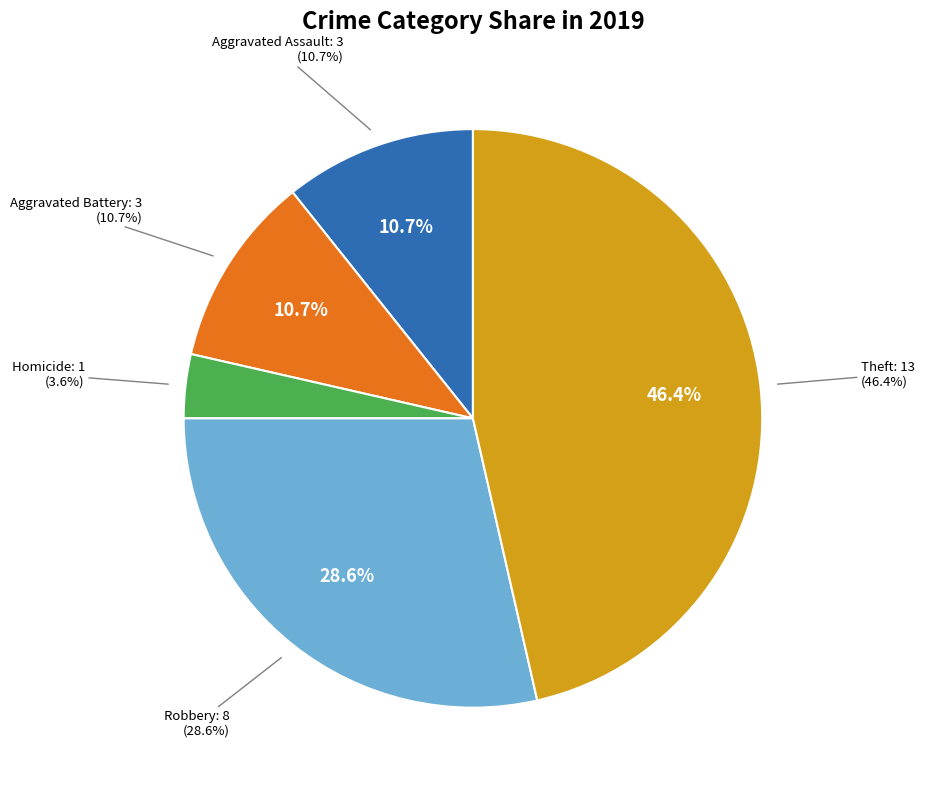

The Aggravated Battery slice represents 25% of the pie. True or false?

False